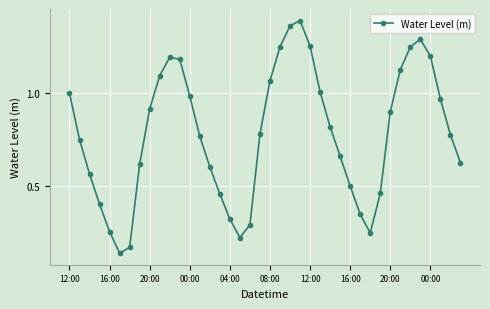

True or false: there are more than 2 points higher than both neighbors.

True